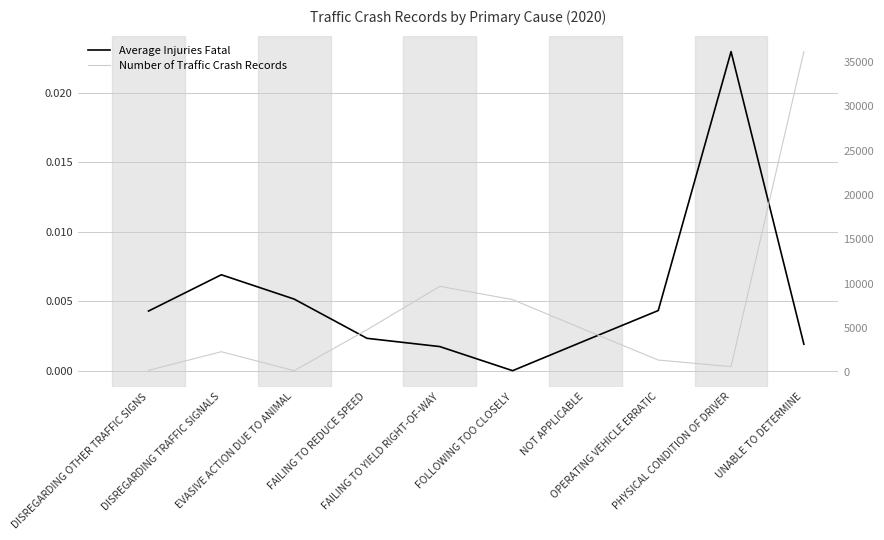

Rank the series by their maximum value, from lowest to highest.

Average Injuries Fatal, Number of Traffic Crash Records